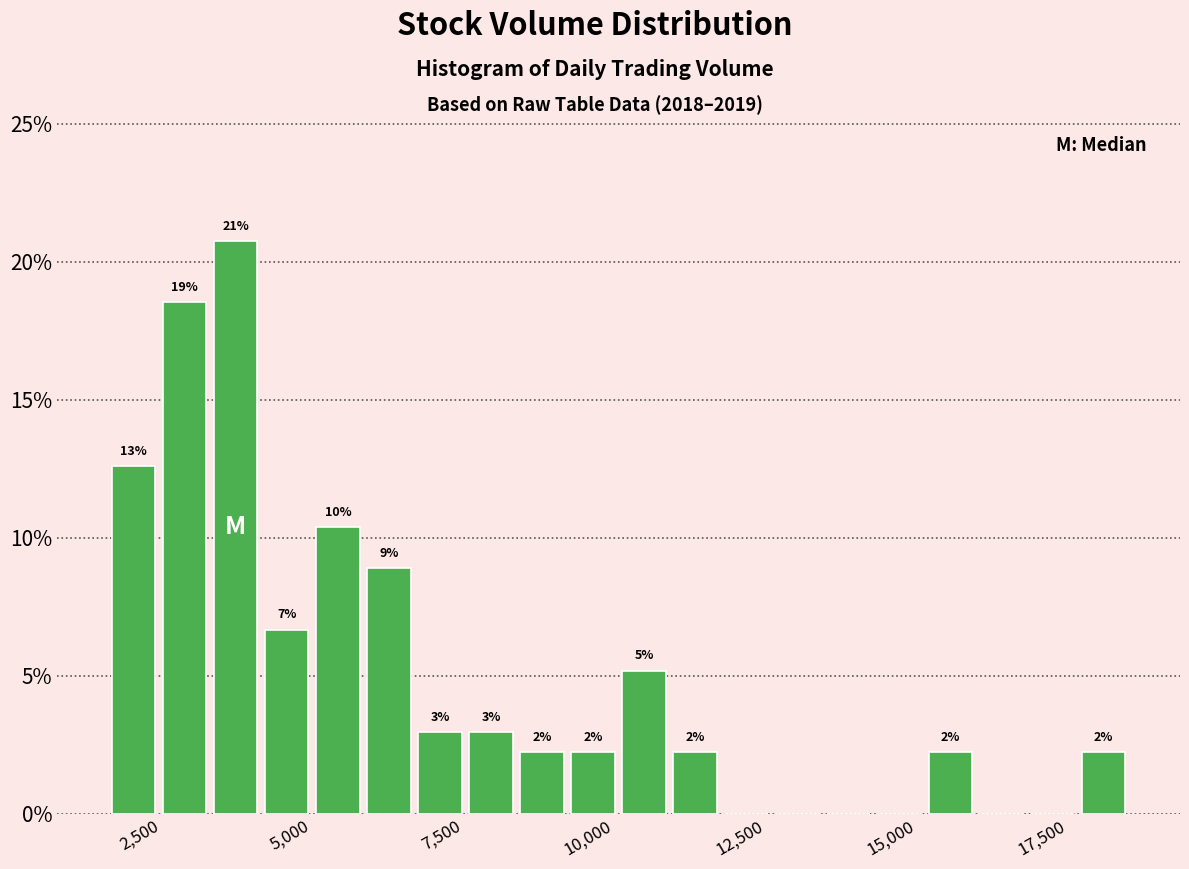

Around what value on the x-axis is the tallest bar? Give the approximate position of its centre, as read against the axis.

3500